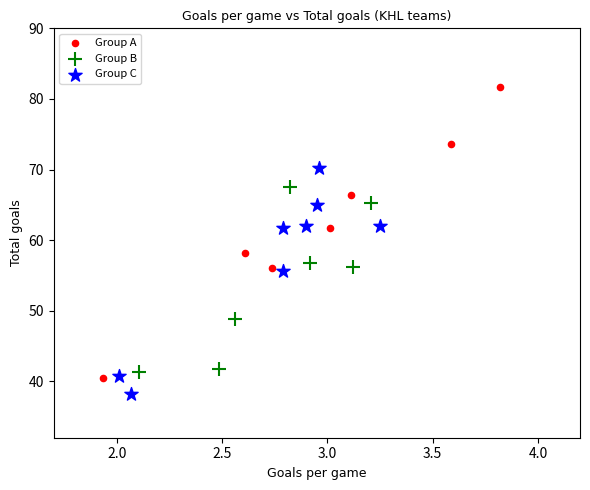

Which series has the largest Y range (max minus min)?

Group A